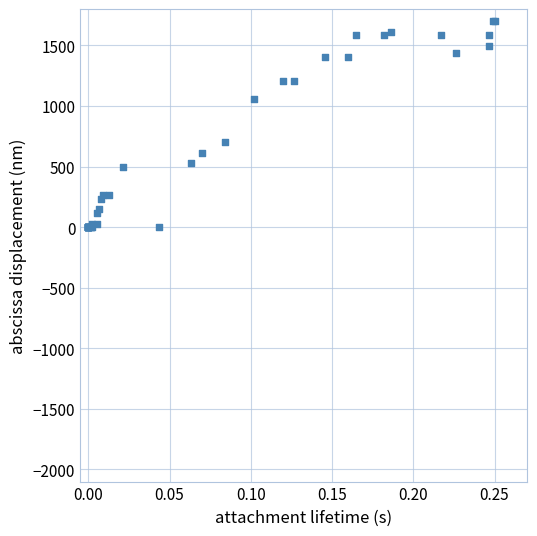

What Y value in the scatter plot is closest to 850?

703.4